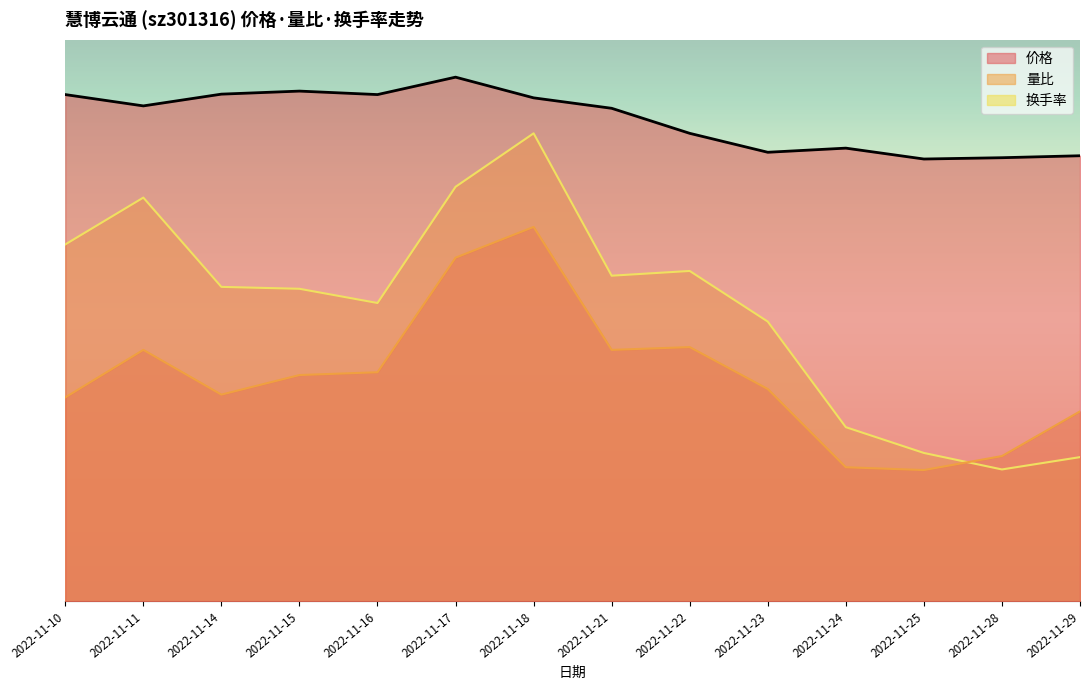

What is the value of the 量比 point at the 6th from the left?

18.4